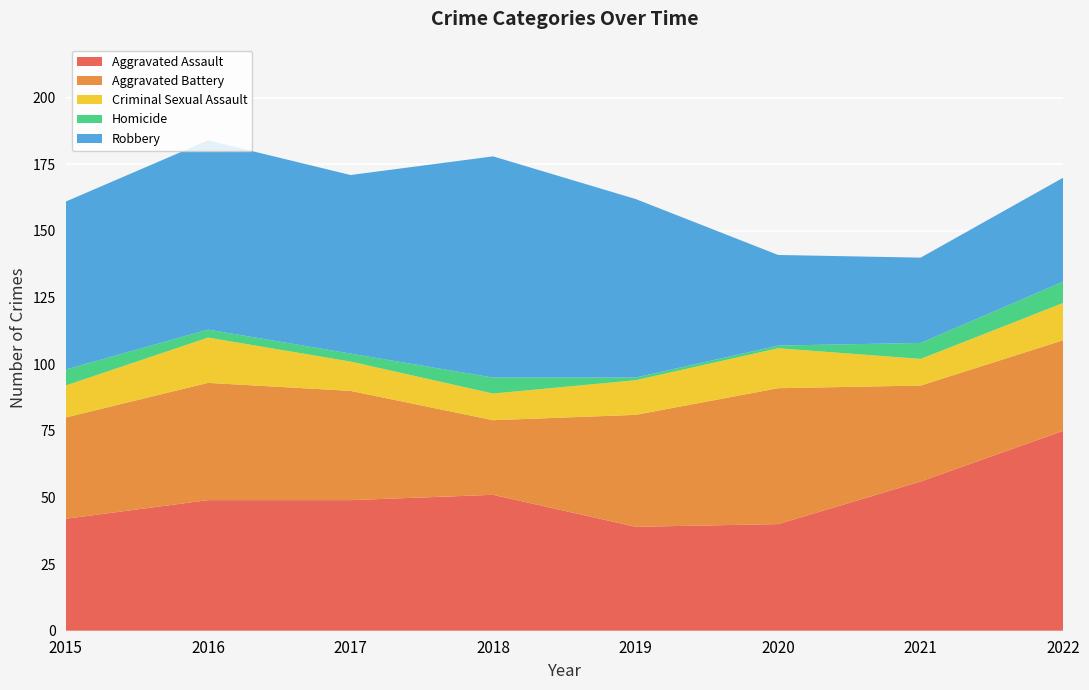

Reading left to right, transcribe all the data shown in this chart.

Aggravated Assault: 42	49	49	51	39	40	56	75
Aggravated Battery: 38	44	41	28	42	51	36	34
Criminal Sexual Assault: 12	17	11	10	13	15	10	14
Homicide: 6	3	3	6	1	1	6	8
Robbery: 63	71	67	83	67	34	32	39